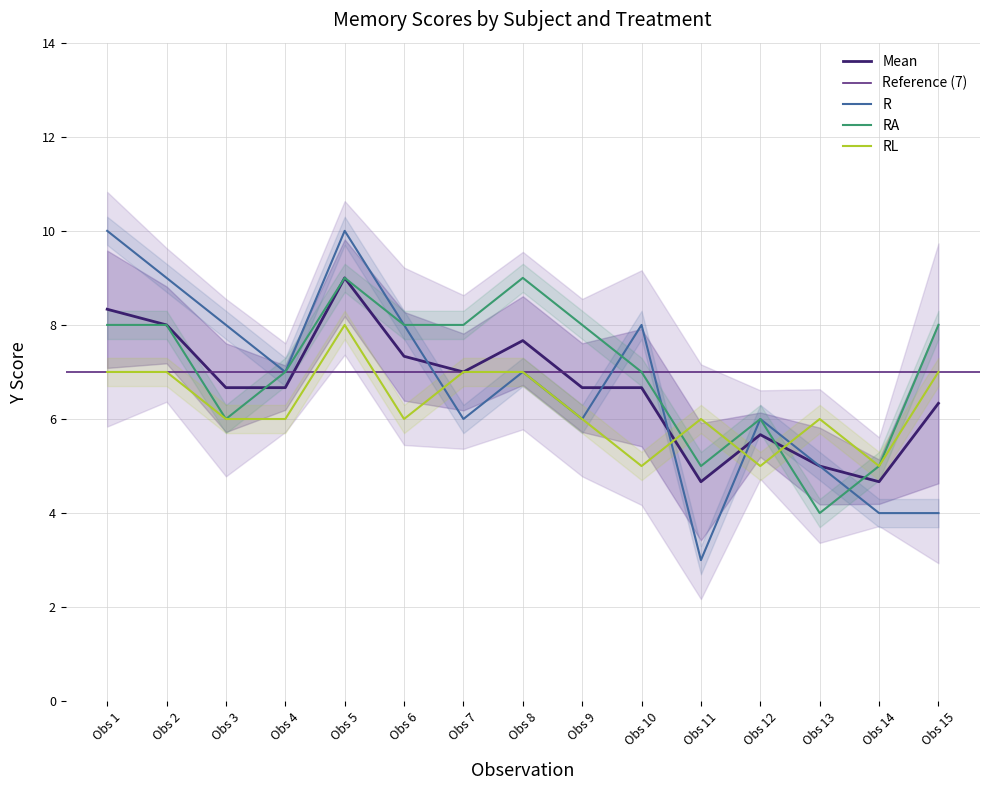

Which series has the largest total across all categories?

RA